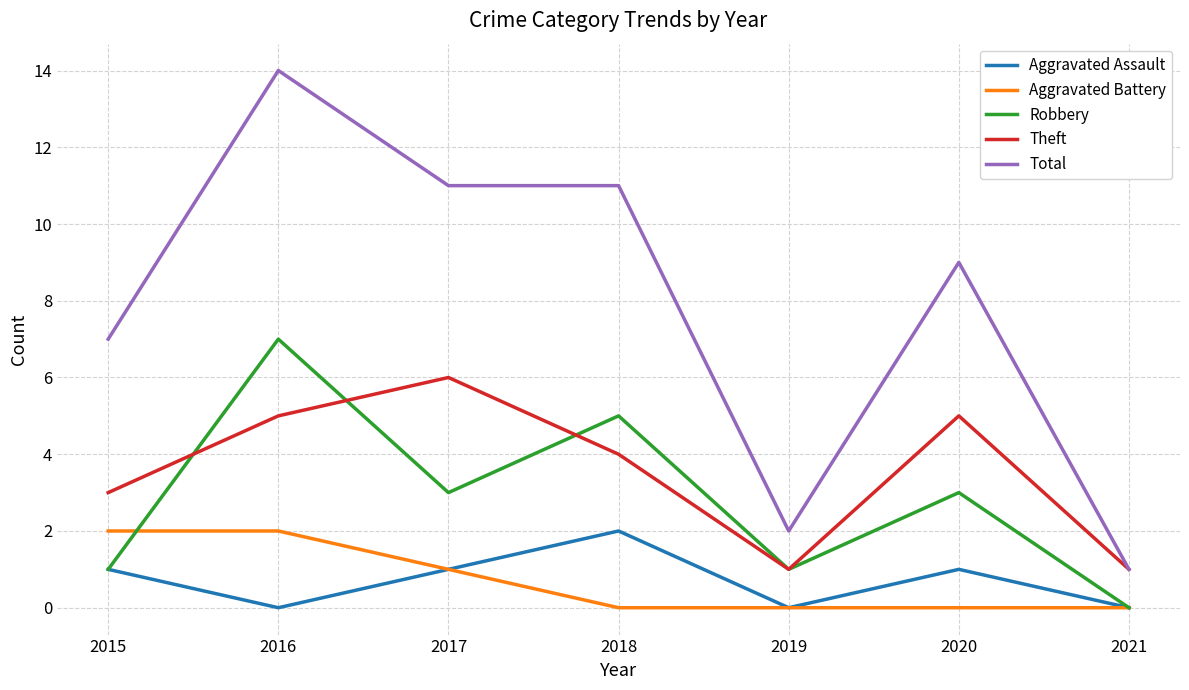

What is the difference between the maximum and minimum values in the Theft series?

5